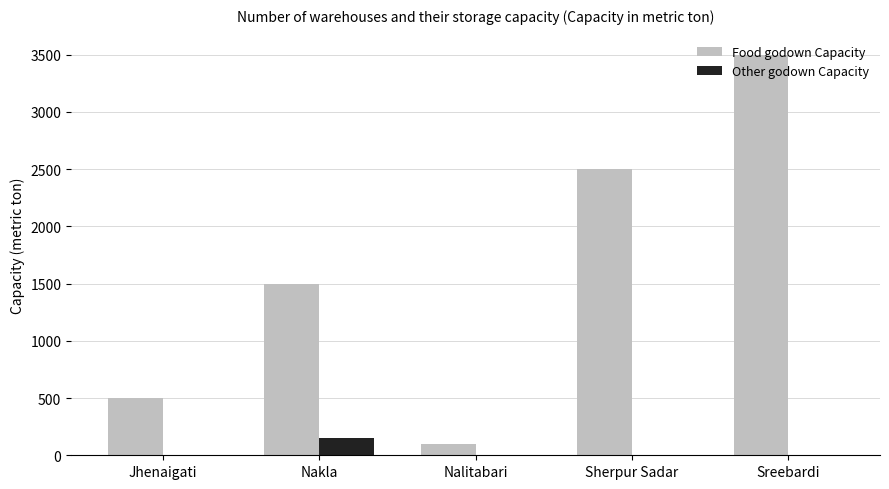

What is the total value across all series at Jhenaigati?

500